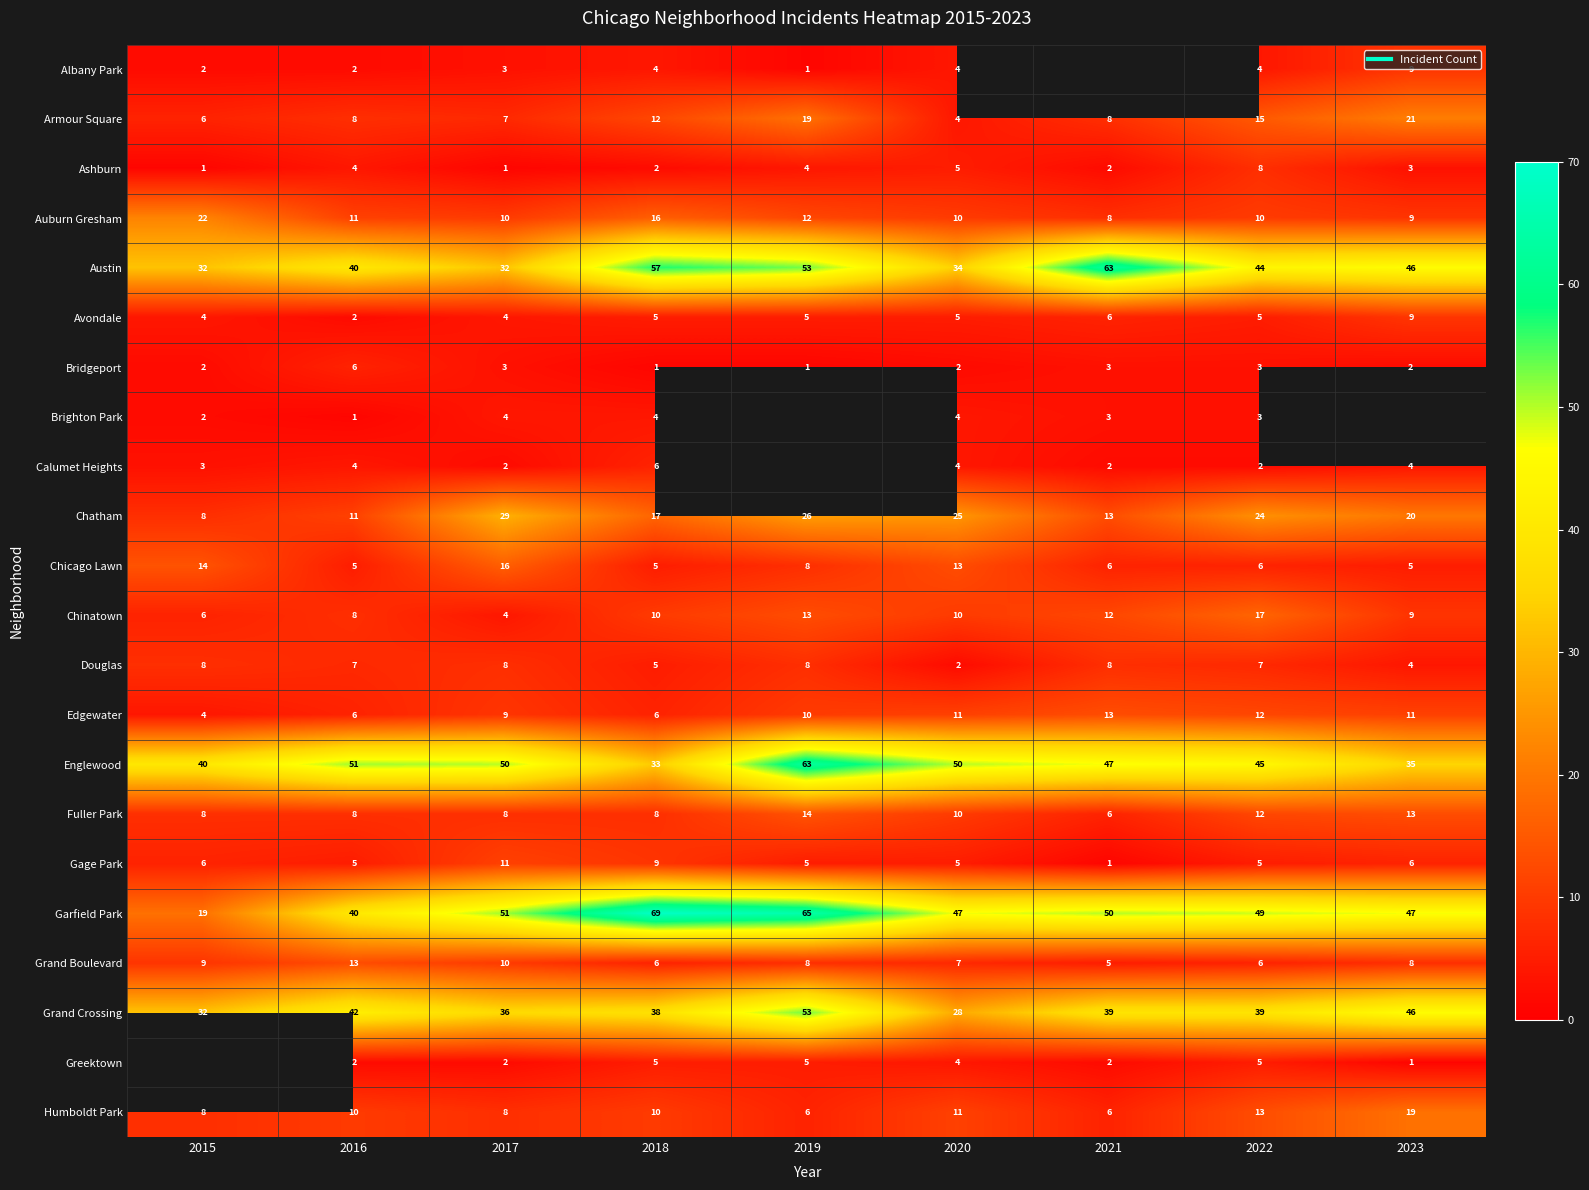

The Auburn Gresham series shows 5.2 at 2020. True or false?

False